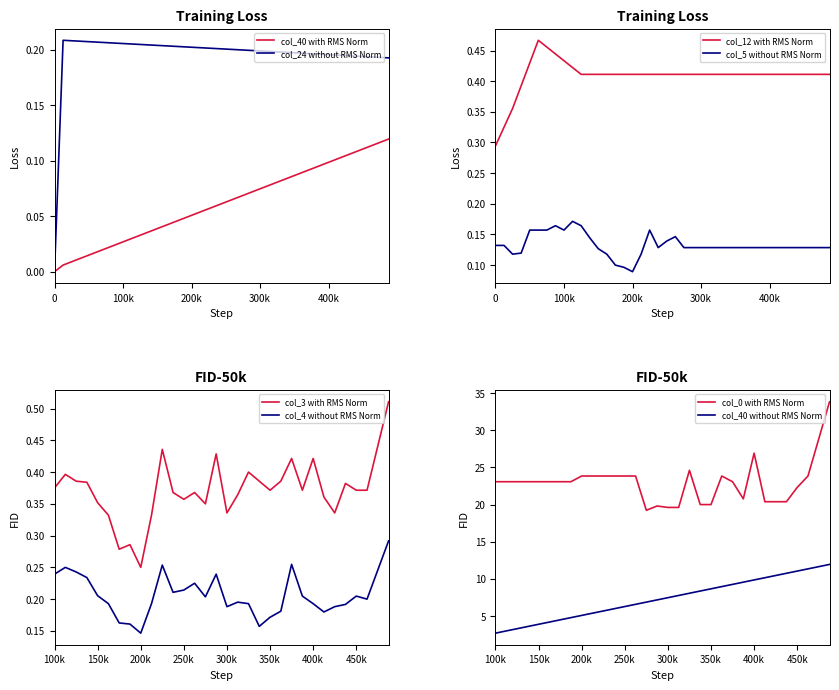

What is the greatest value displayed?

0.5